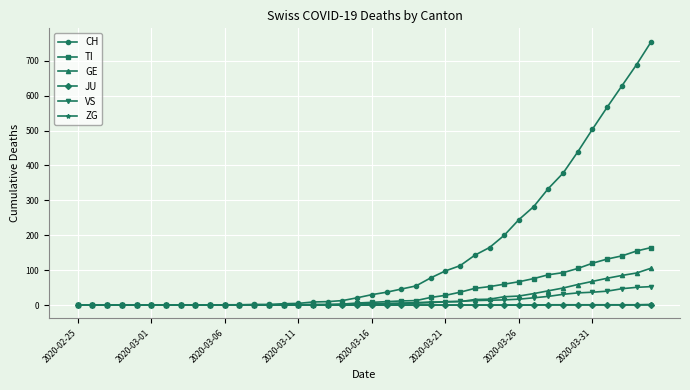

Which series has the widest spread of values?

CH